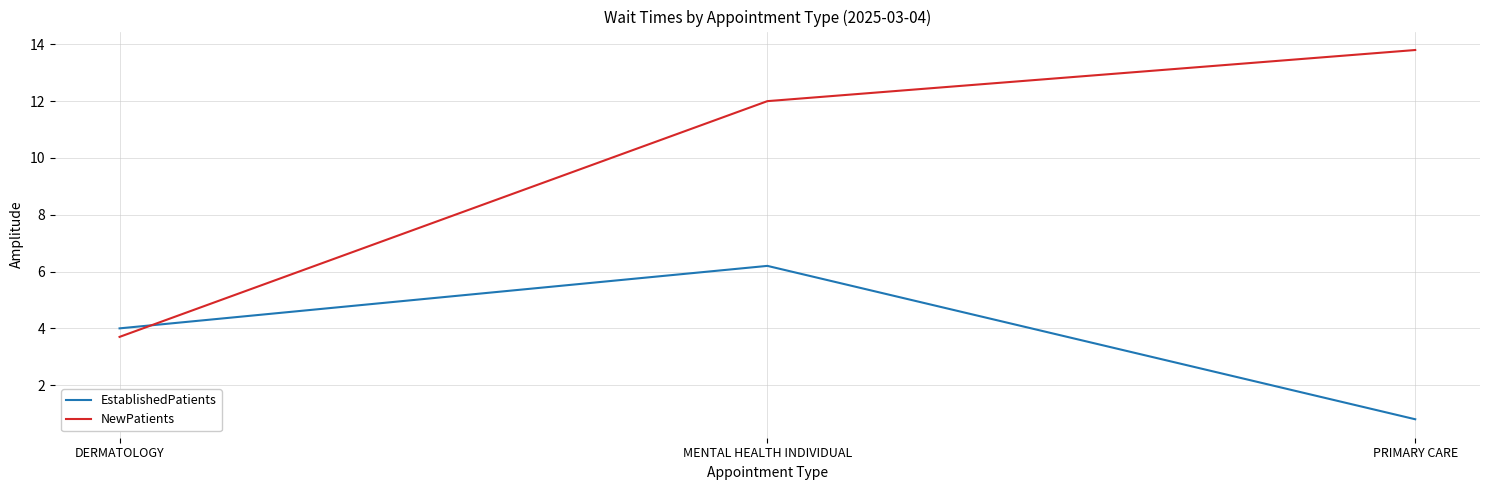

What is the sum of the NewPatients values at MENTAL HEALTH INDIVIDUAL and DERMATOLOGY?

15.7